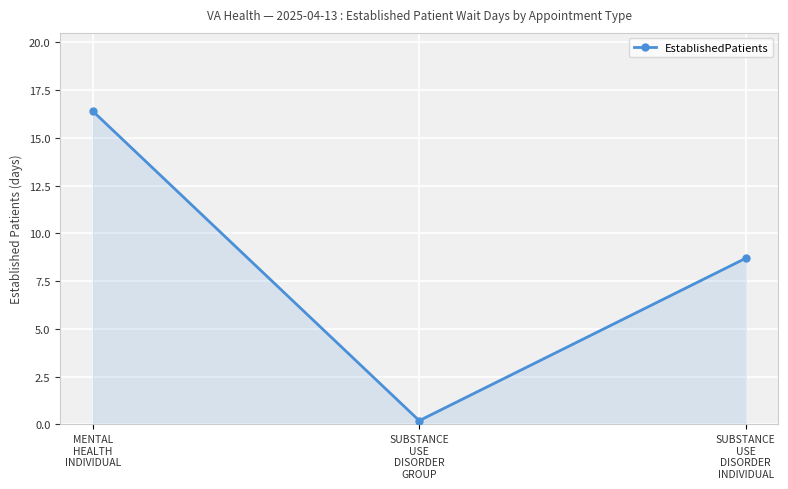

What is the approximate value at SUBSTANCE
USE
DISORDER
INDIVIDUAL?

8.7